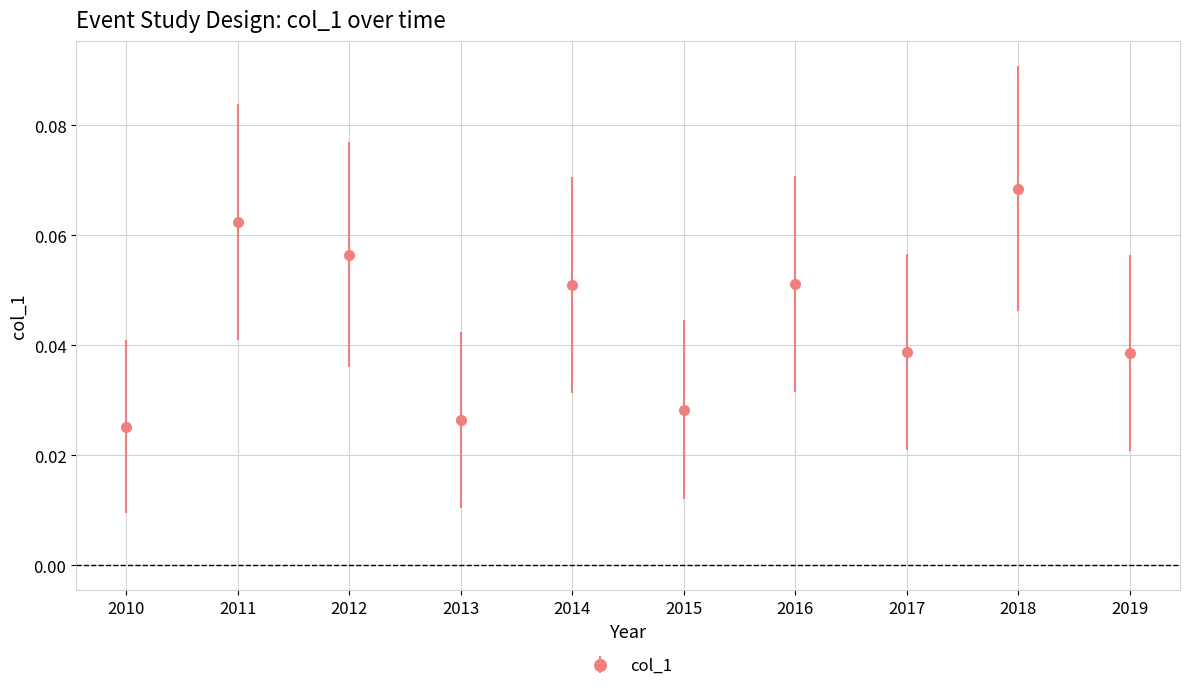

What is the sum of all values?

0.4